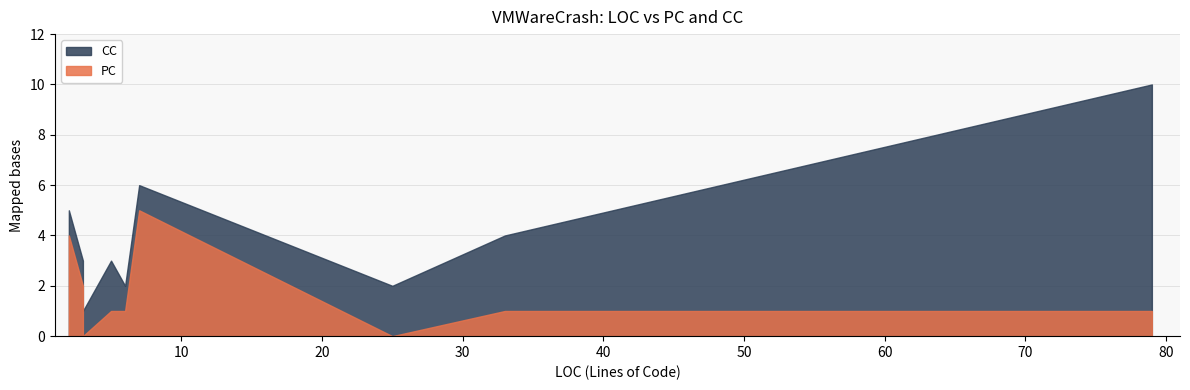

List the labels in order of PC value, smallest first.

25, 3, 2, 5, 6, 79, 33, 3, 2, 7